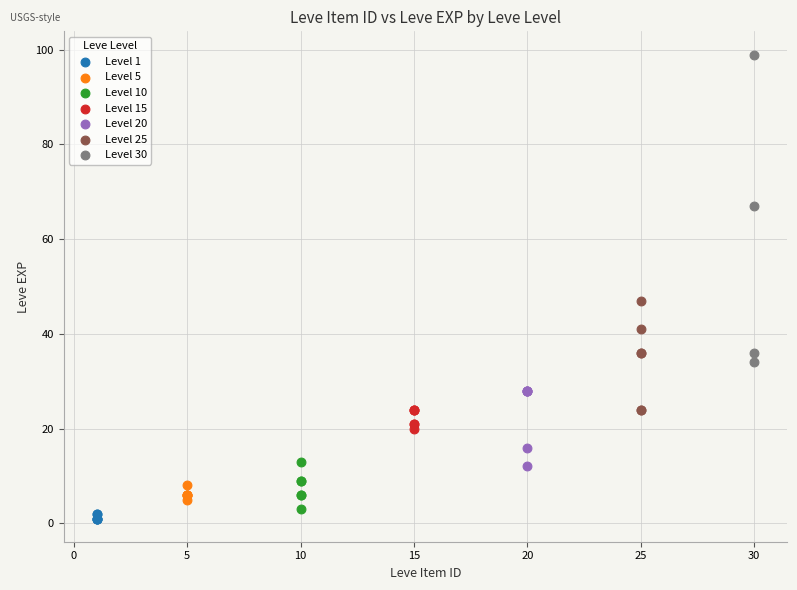

Which series reaches the maximum Y coordinate?

Level 30